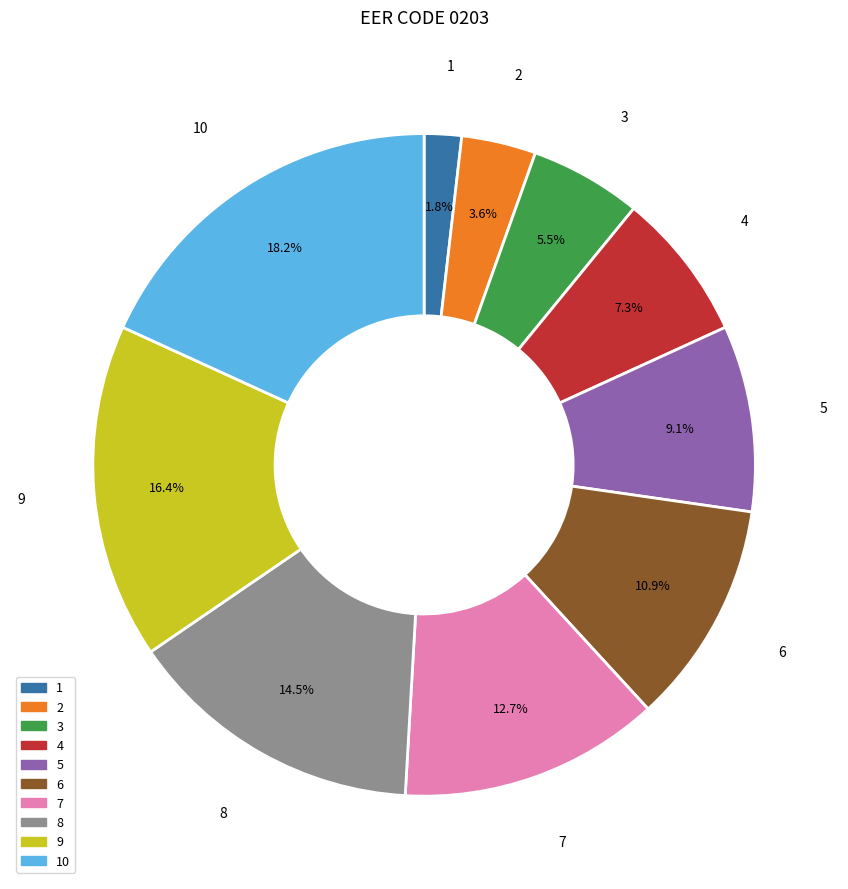

Is there a majority slice in this chart?

No